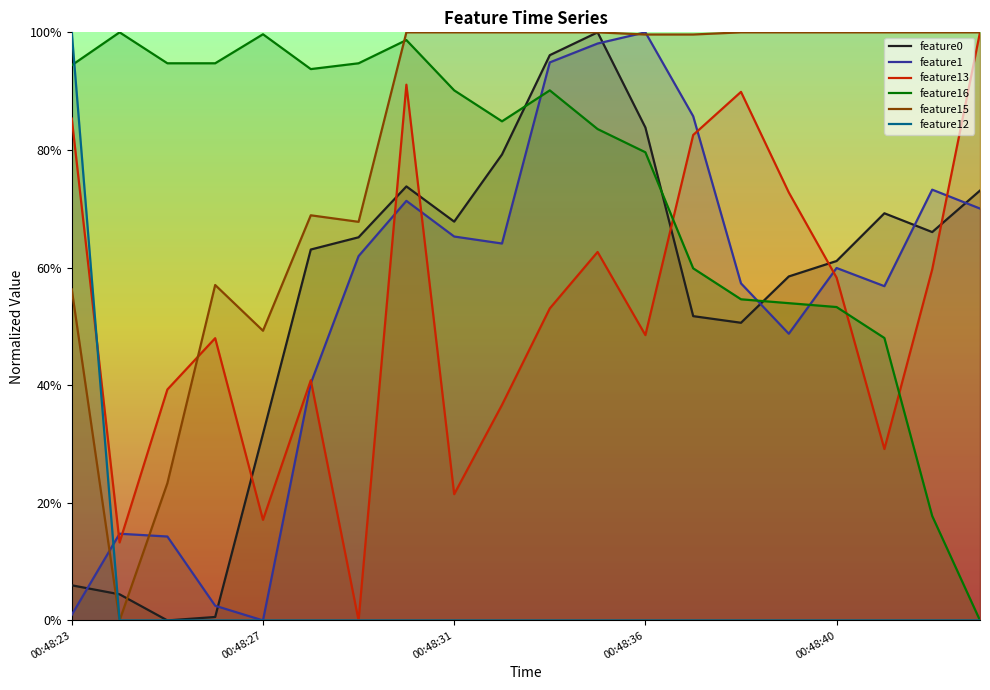

Between which two adjacent categories do feature1 and feature16 first intersect?

9 and 10